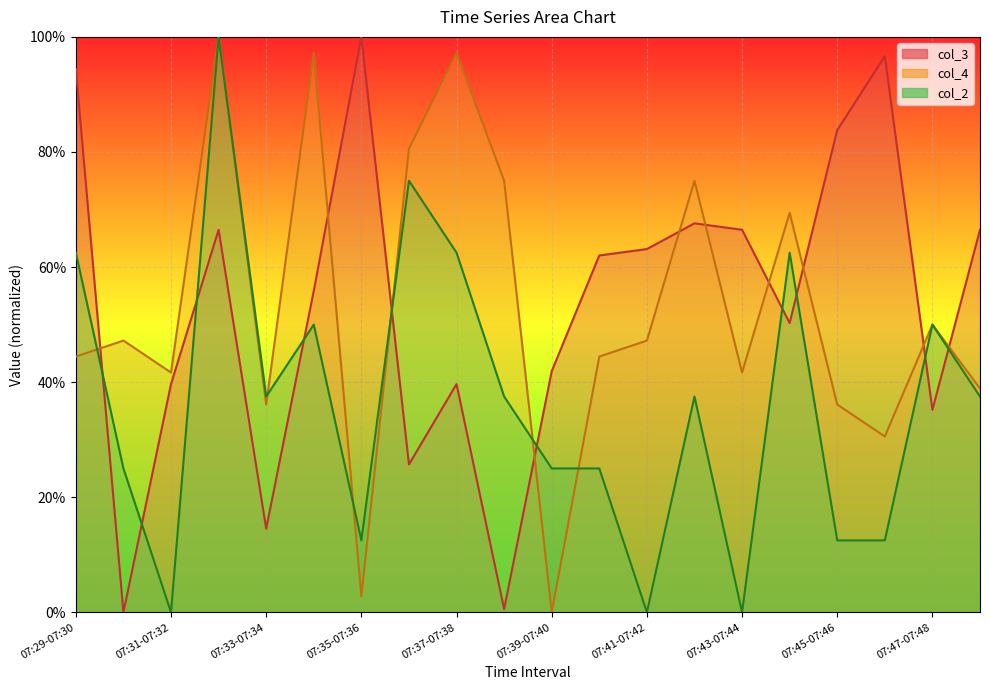

Is it true that col_4 equals 157.4 at 07:32-07:33?

False